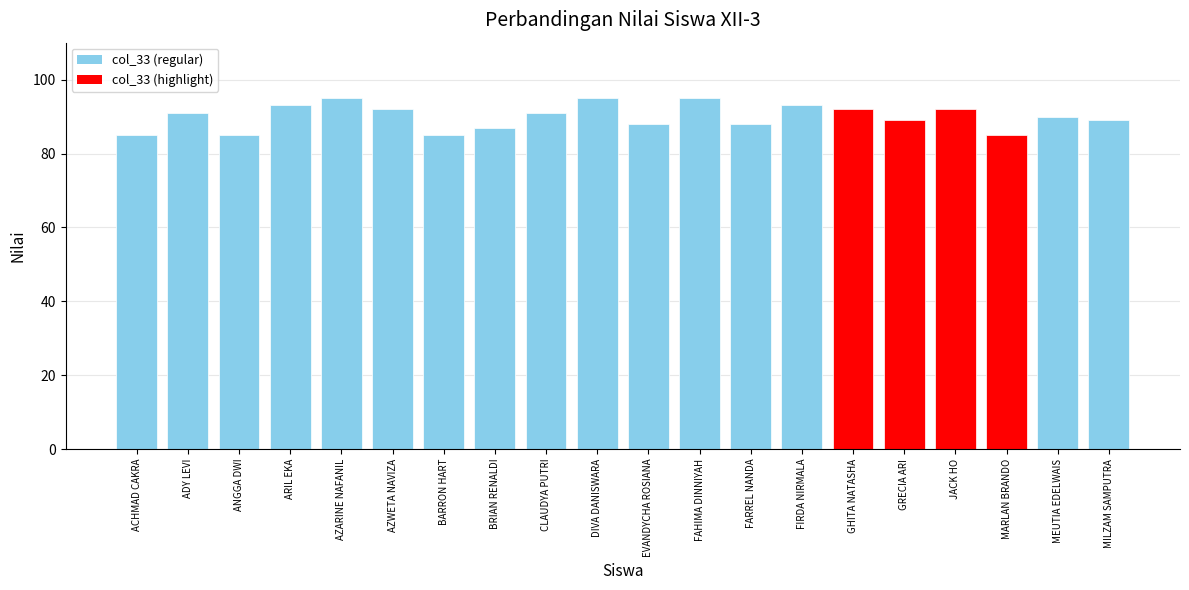

What is the change in value from ARIL EKA to BARRON HART?

-8